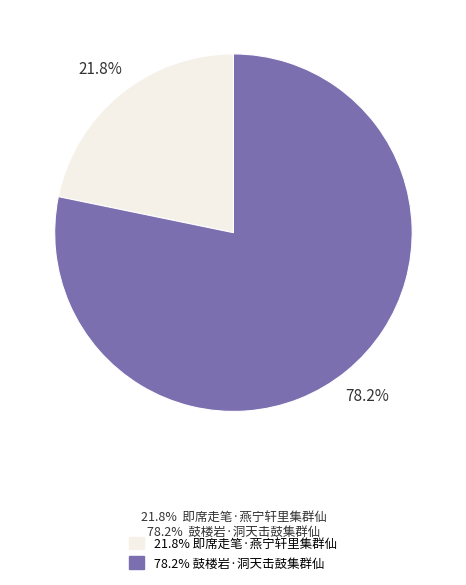

Does any single category account for the majority?

Yes